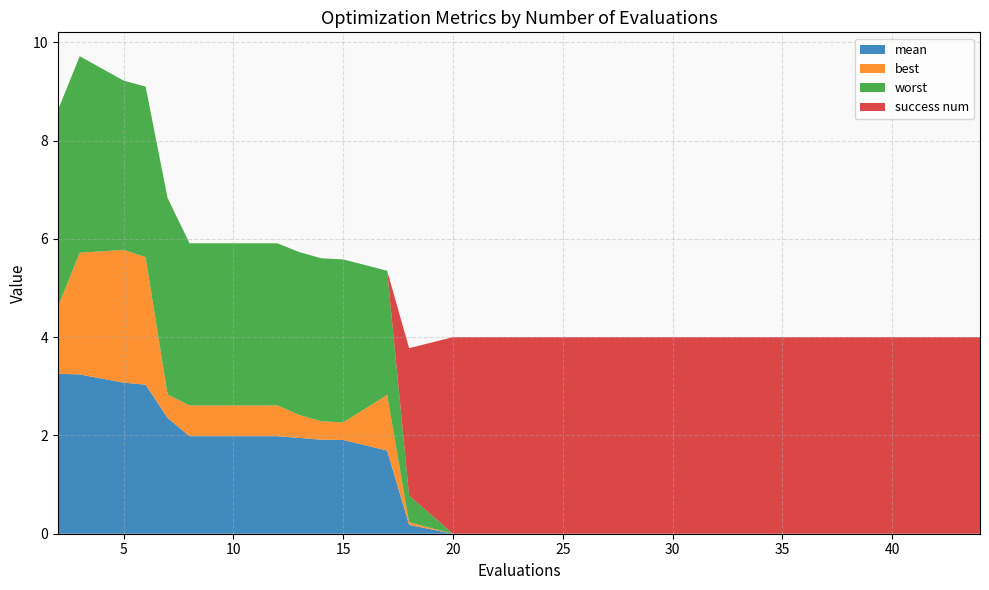

Reading right to left, what are all the values shown in this chart?

mean: 0.0	0.0	0.0	0.0	0.0	0.0	0.0	0.2	1.7	1.9	1.9	1.9	2.0	2.0	2.4	3.0	3.1	3.2	3.3
best: 0.0	0.0	0.0	0.0	0.0	0.0	0.0	0.1	1.1	0.4	0.4	0.5	0.6	0.6	0.5	2.6	2.7	2.5	1.4
worst: 0.0	0.0	0.0	0.0	0.0	0.0	0.0	0.5	2.5	3.3	3.3	3.3	3.3	3.3	4.0	3.5	3.4	4.0	4.0
success num: 4.0	4.0	4.0	4.0	4.0	4.0	4.0	3.0	0.0	0.0	0.0	0.0	0.0	0.0	0.0	0.0	0.0	0.0	0.0